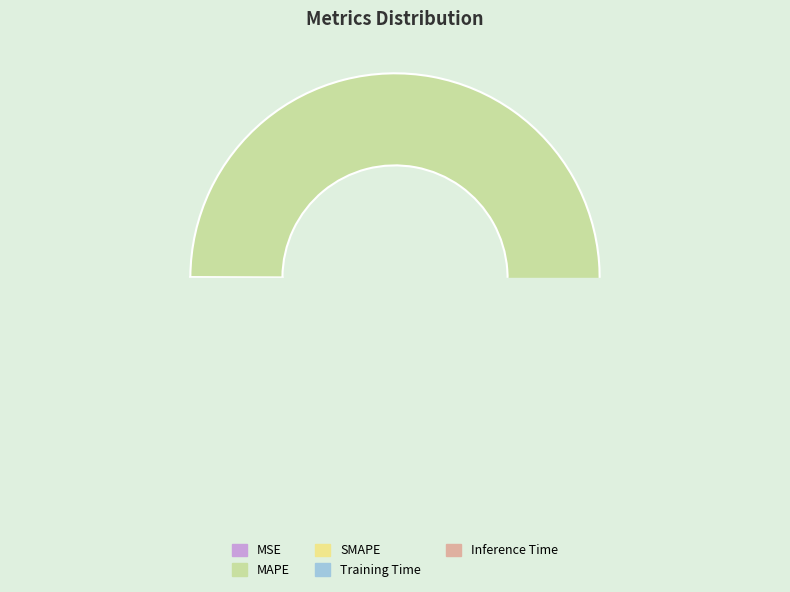

Does MAPE represent more than half of the total?

Yes